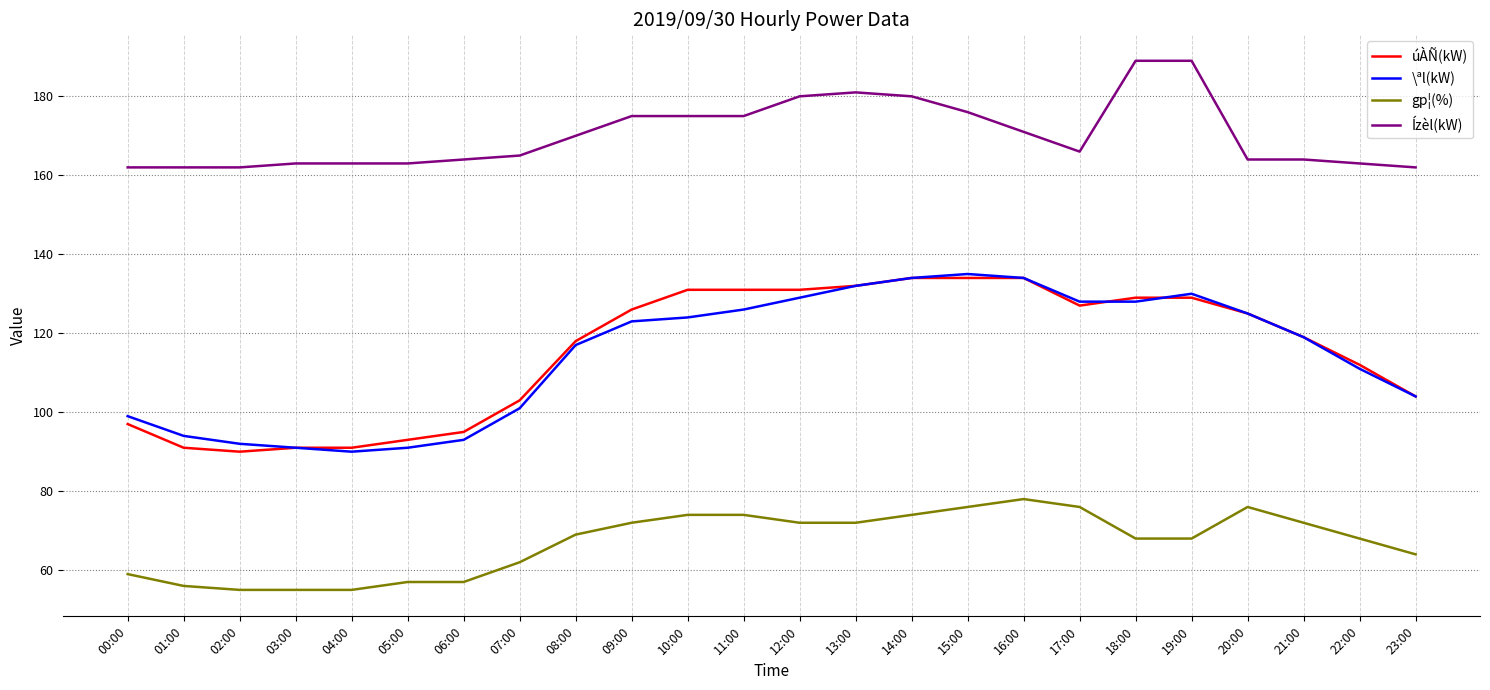

Does the chart have visible grid lines?

Yes